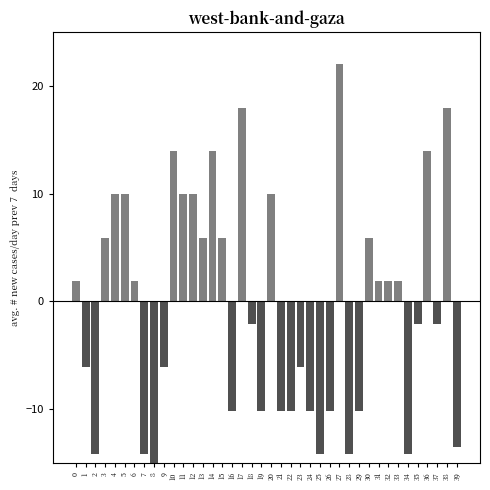

What is the maximum value shown in the chart?

22.0